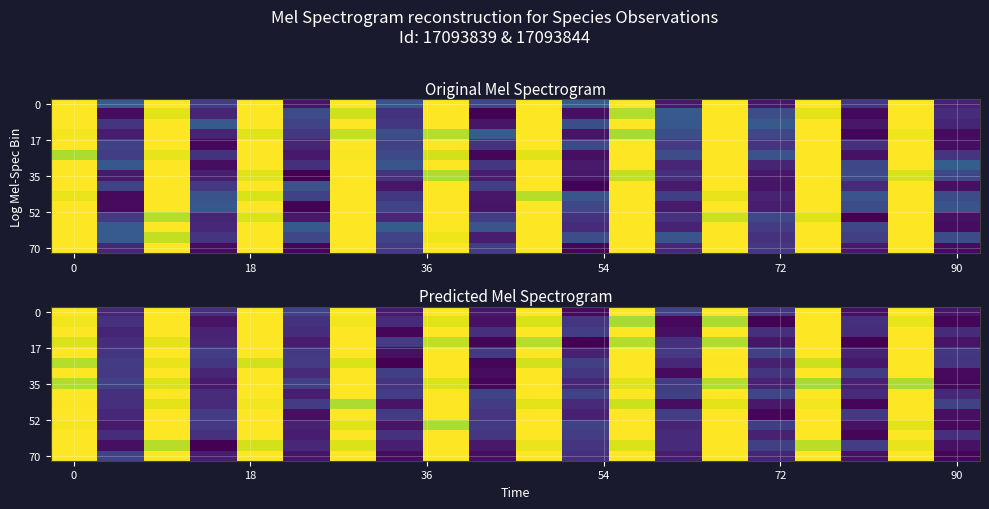

At how many categories does at least one series exceed 0?

20